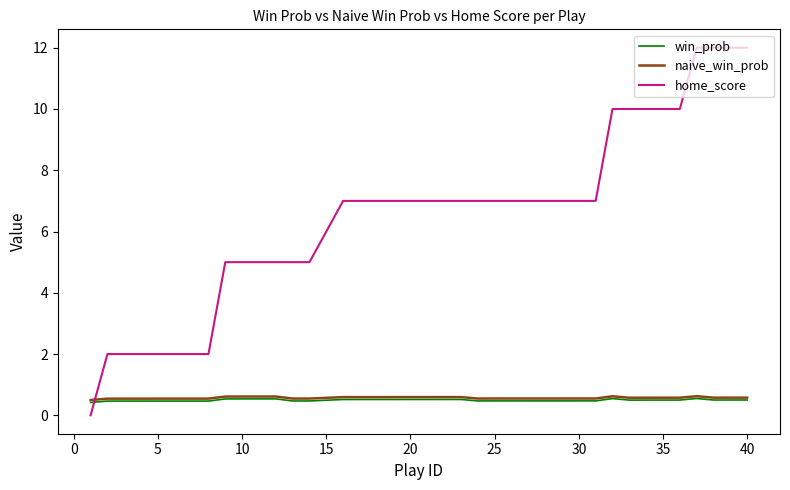

What is the highest value of the naive_win_prob series?

0.6